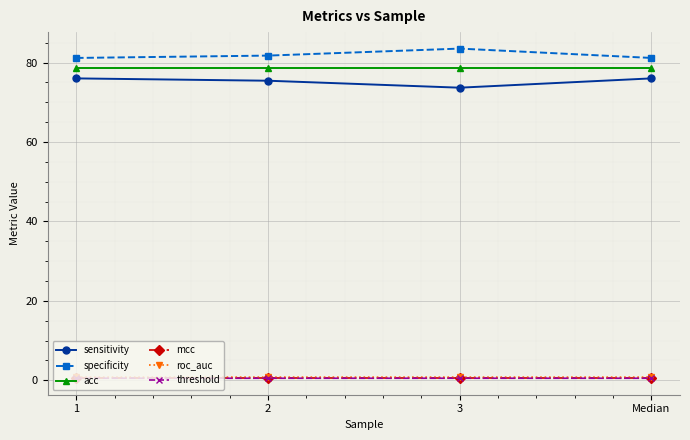

What is the highest value of the specificity series?

83.5